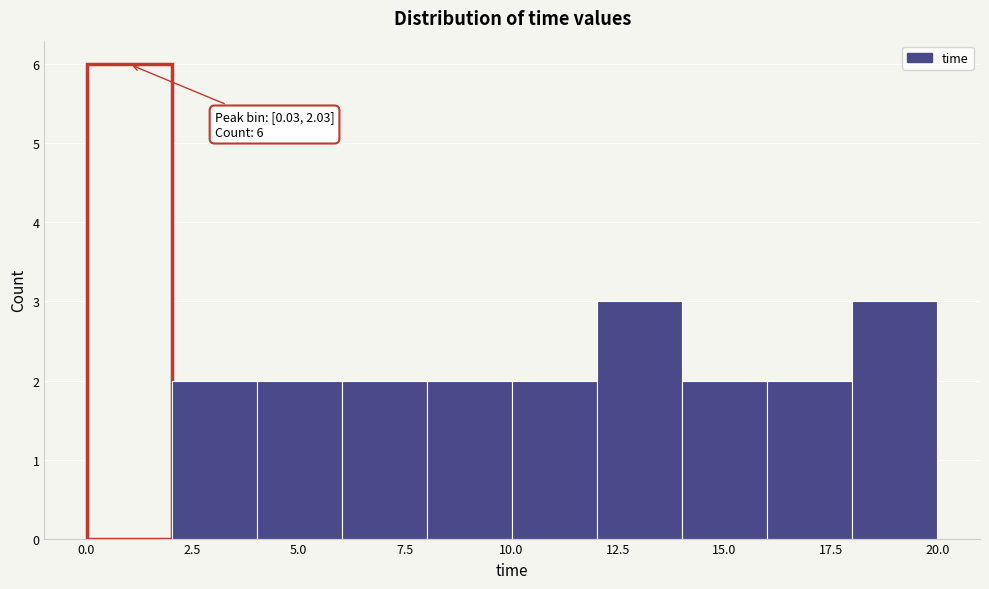

Read against the x-axis, roughly where is the centre of the tallest bar?

1.0